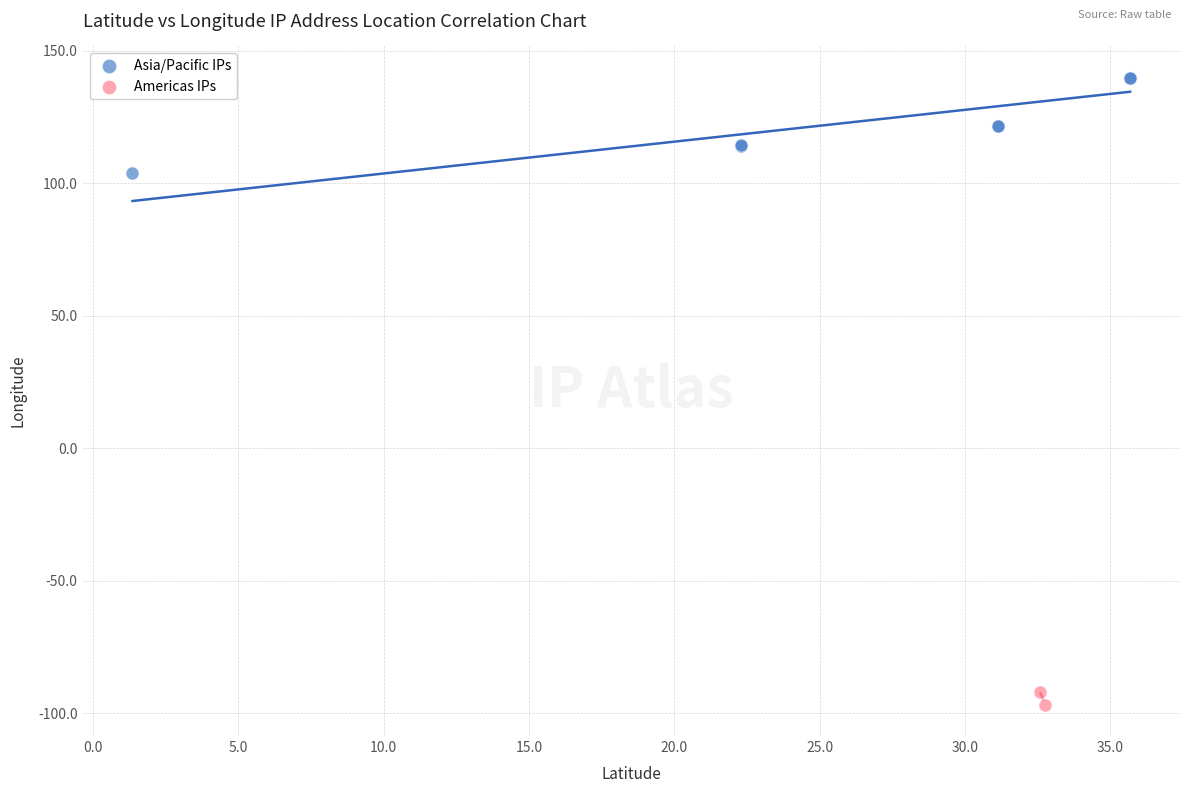

Which series reaches the minimum Y coordinate?

Americas IPs